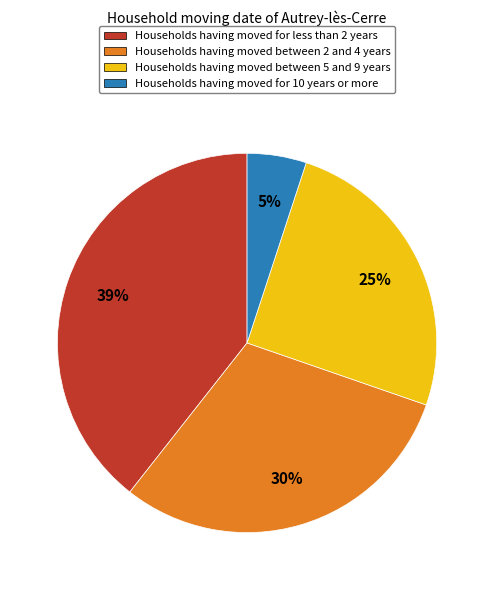

Rank the categories by value from highest to lowest.

Households having moved for less than 2 years, Households having moved between 2 and 4 years, Households having moved between 5 and 9 years, Households having moved for 10 years or more